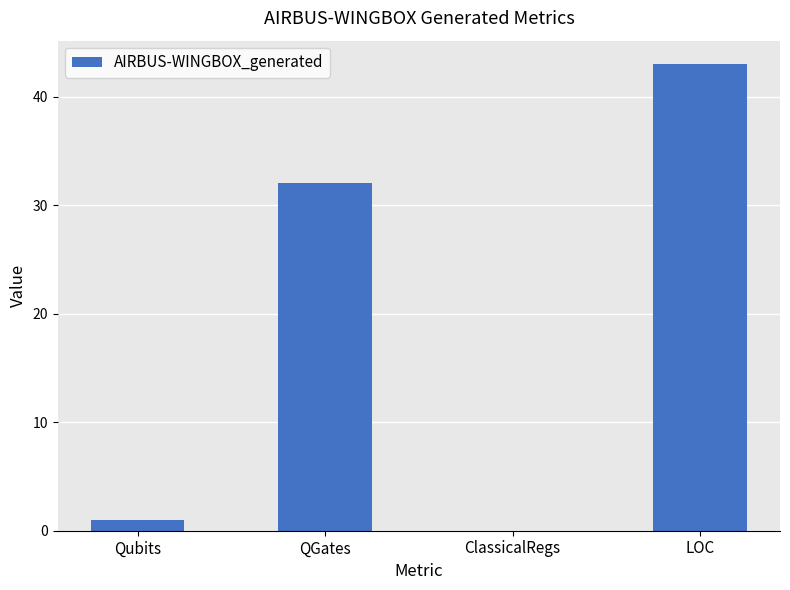

What is the maximum value shown in the chart?

43